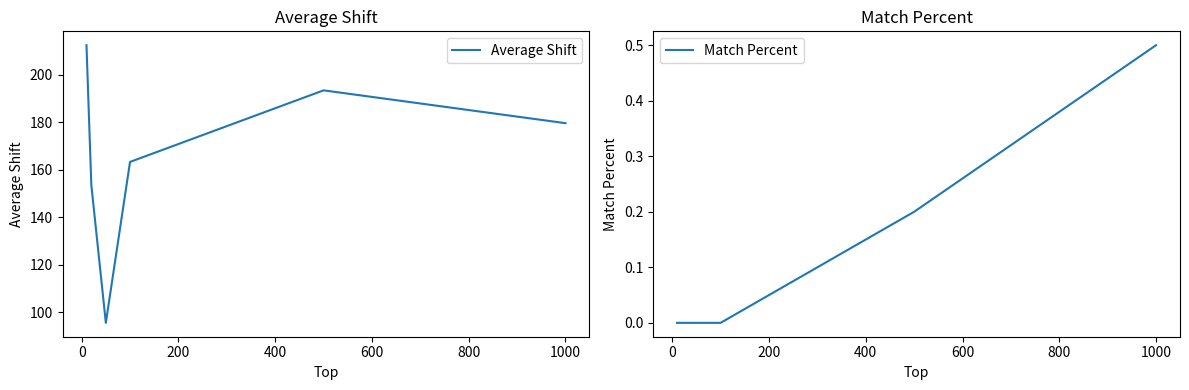

What is the maximum value for Average Shift?

212.4